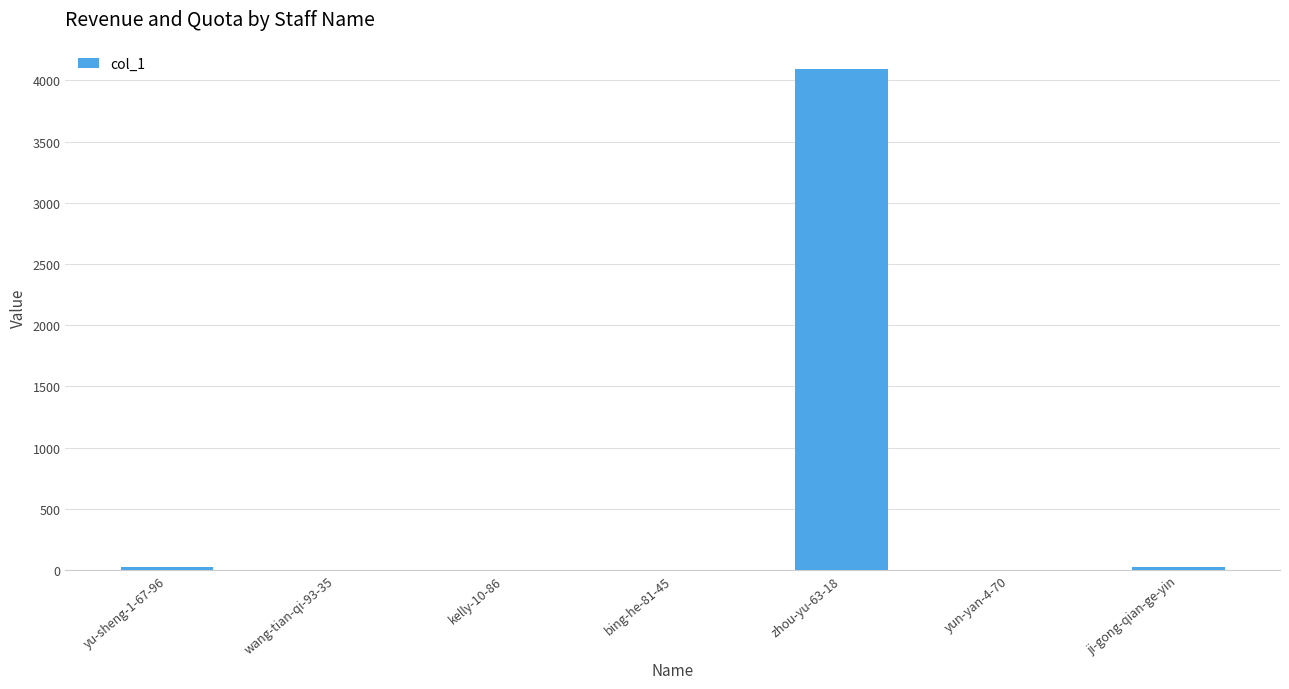

What is the sum of all values?

4148